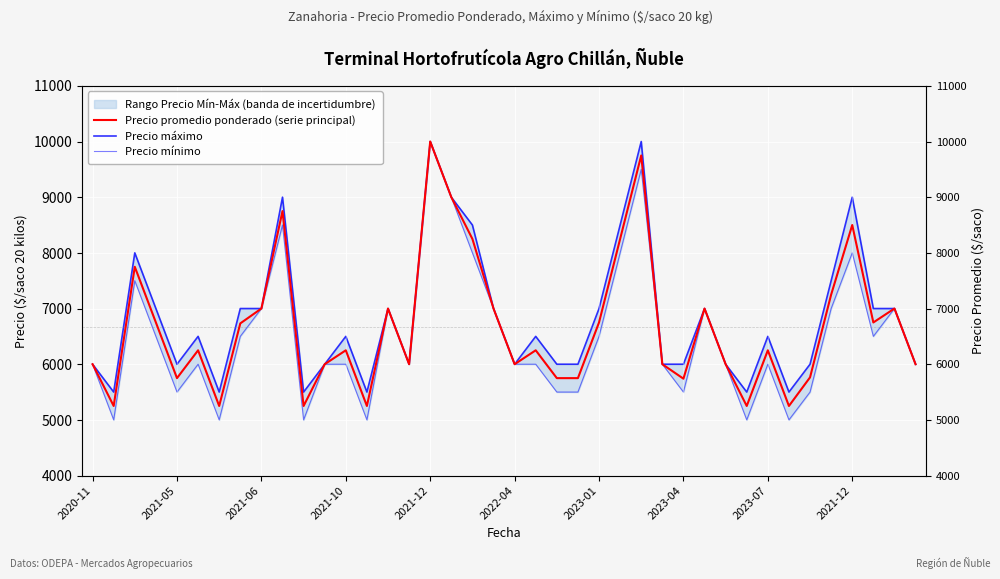

Which has a higher value, 25 or 13?

25